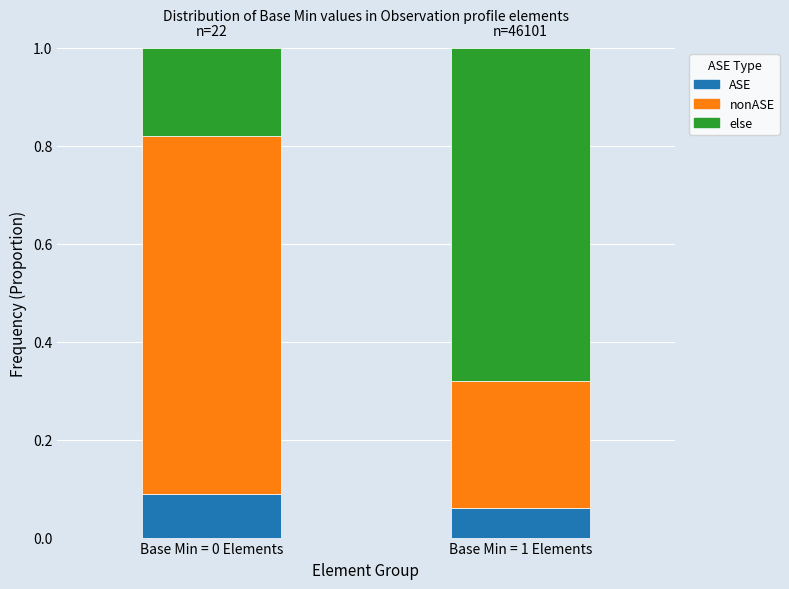

Which category has the highest value in the ASE series?

Base Min = 0 Elements